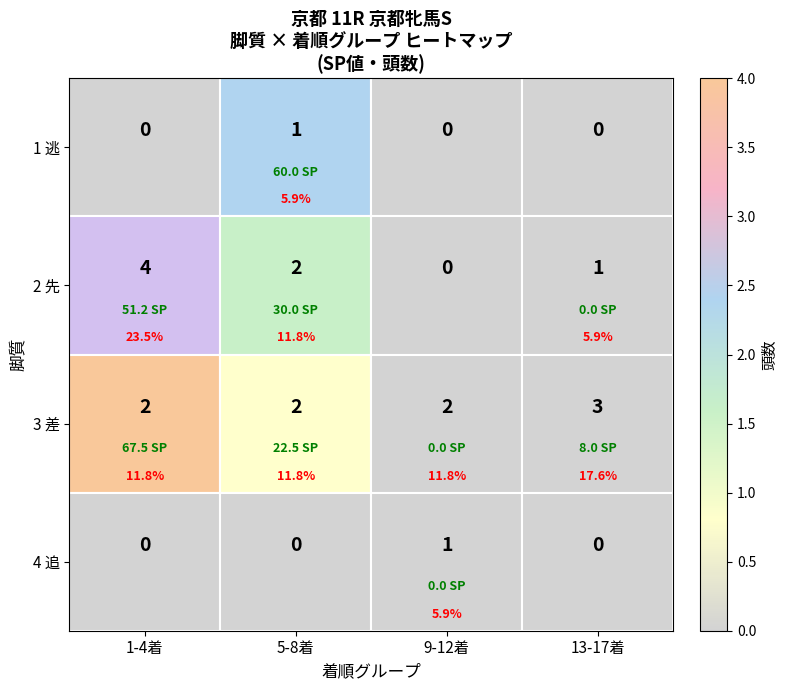

How many values in the 4 追 series exceed 0?

1